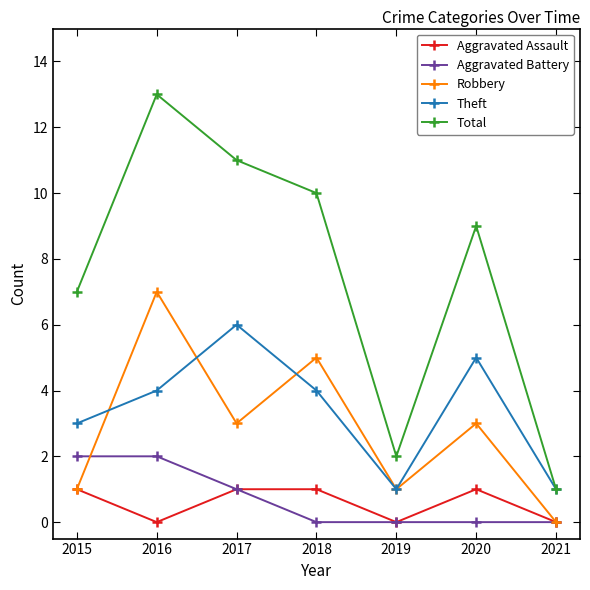

How many categories are shown in the chart?

7